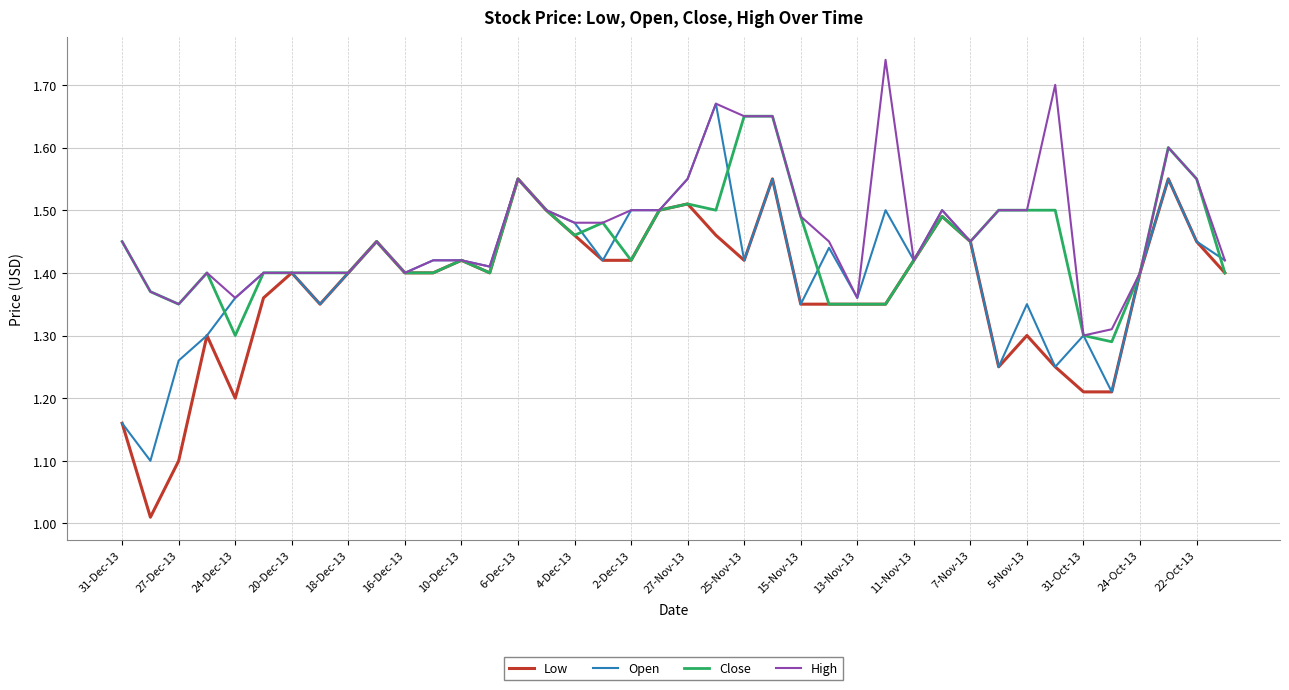

Rank the series by their average value, from highest to lowest.

High, Close, Open, Low